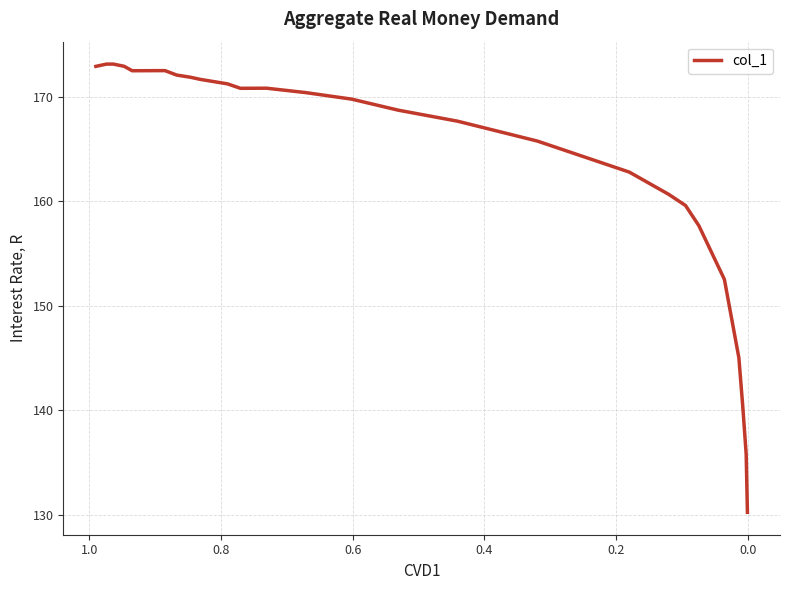

How many points are higher than both their immediate neighbors (excluding endpoints)?

3